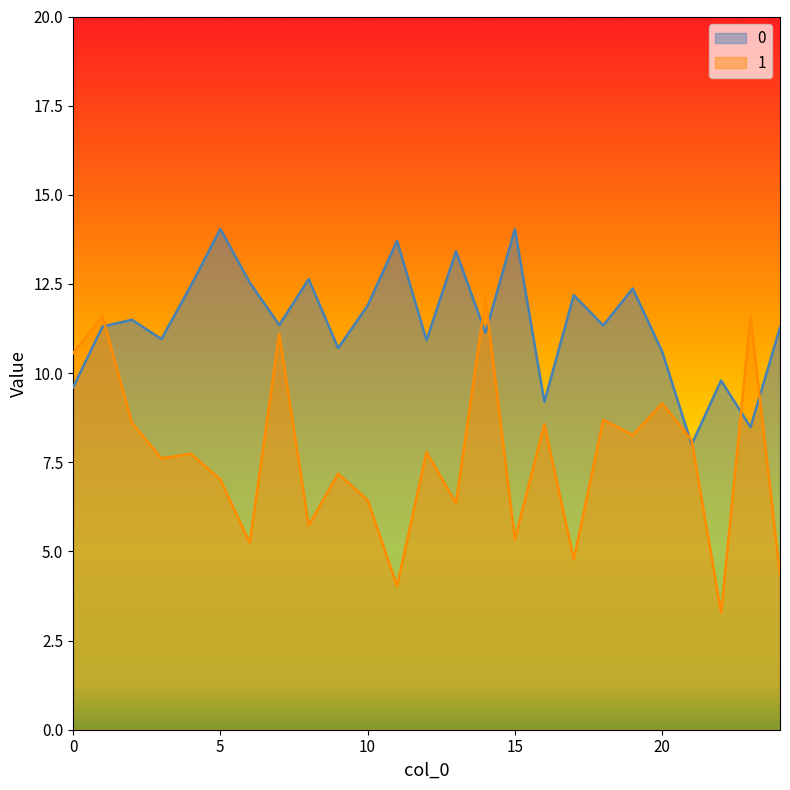

List the series in order of their overall mean, highest first.

0, 1